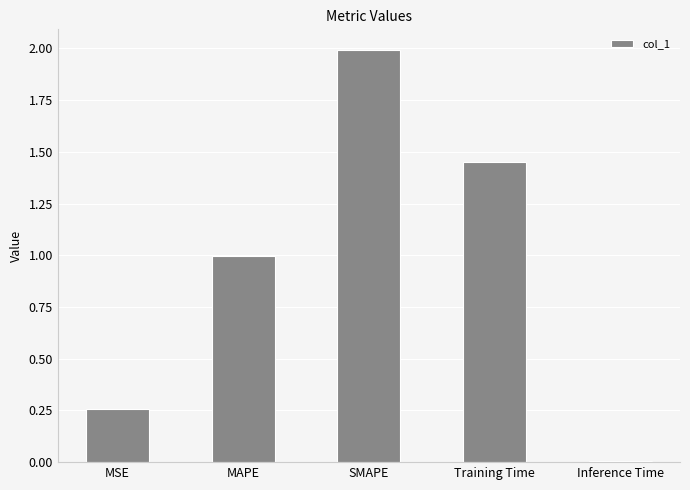

What is the difference between the maximum and minimum values?

2.0